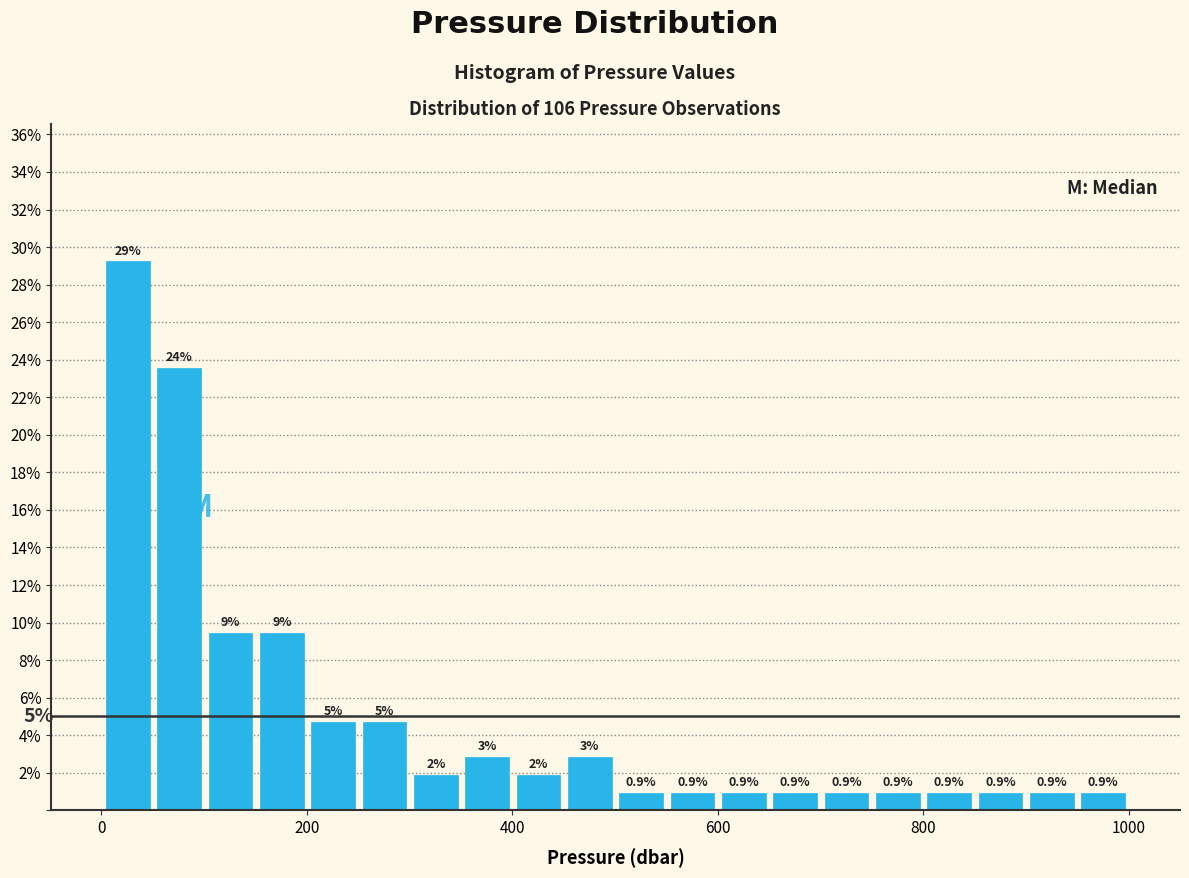

Read against the x-axis, roughly where is the centre of the tallest bar?

20